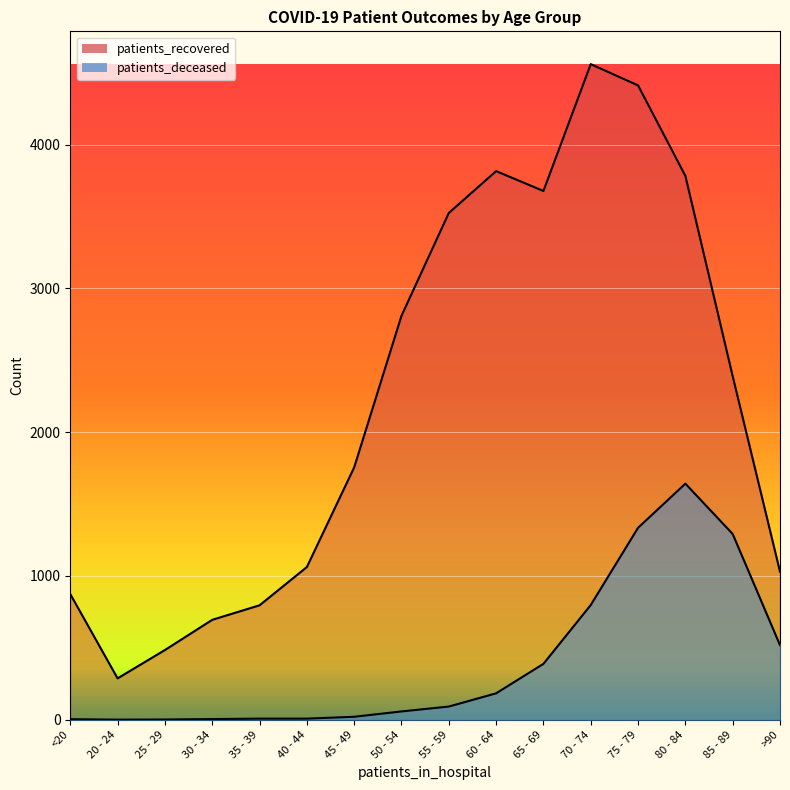

What is the label of the 14th point from the left?

80 - 84